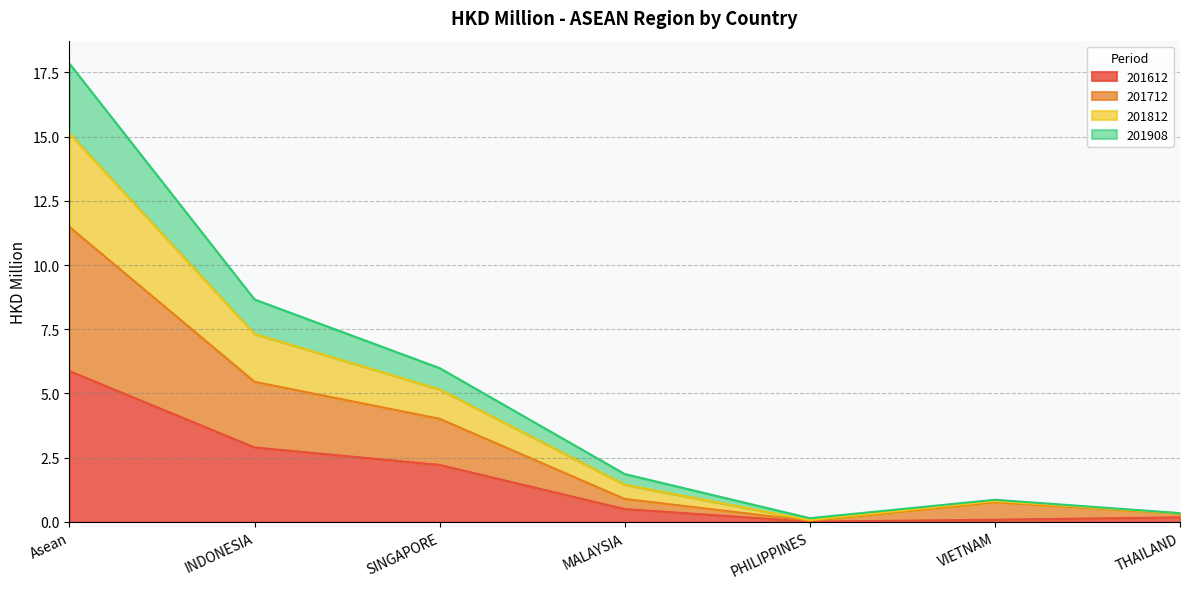

At how many categories does at least one series exceed 17?

1